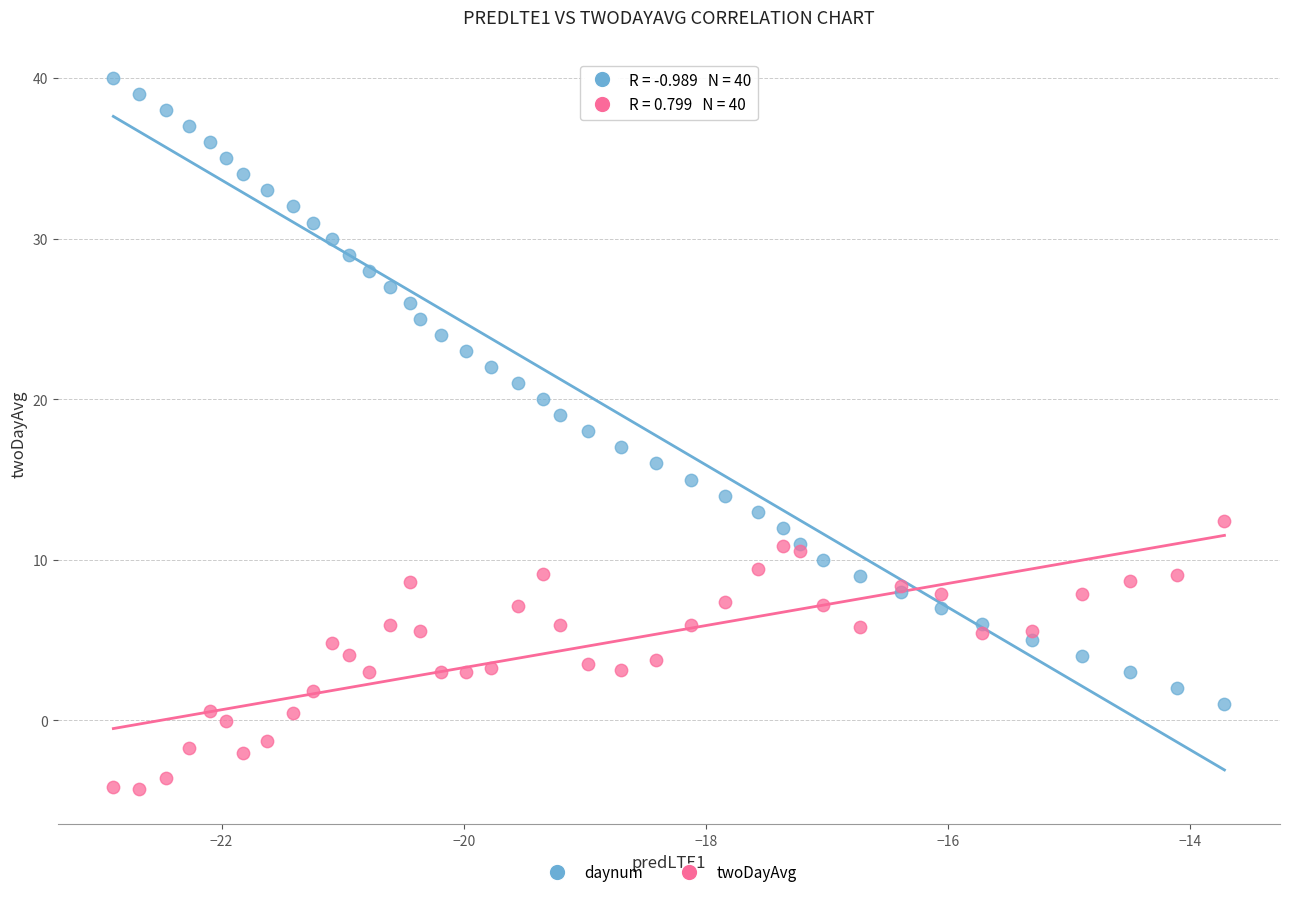

Which series has the widest spread of Y values?

daynum